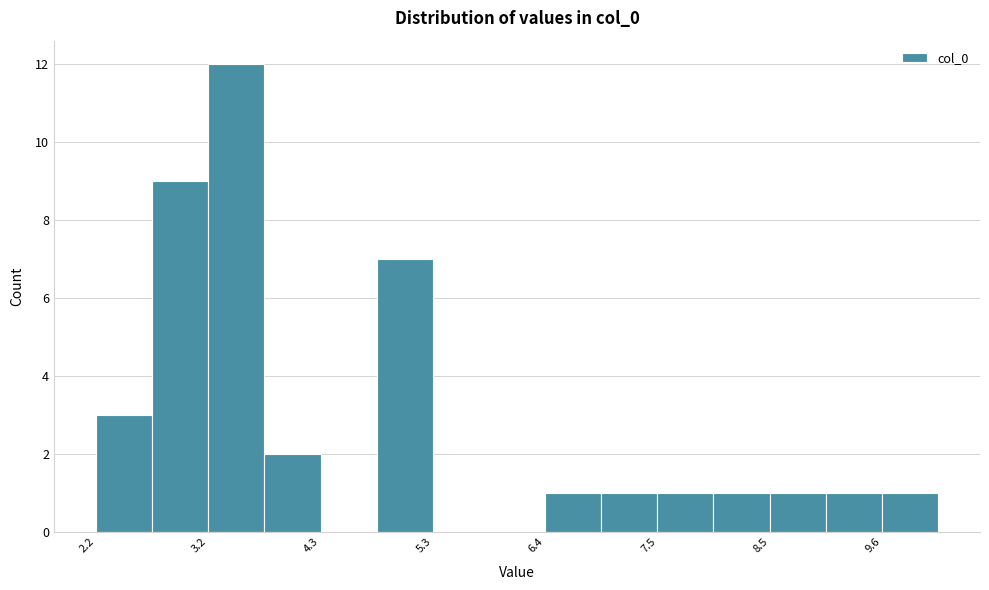

Read against the x-axis, roughly where is the centre of the tallest bar?

3.4